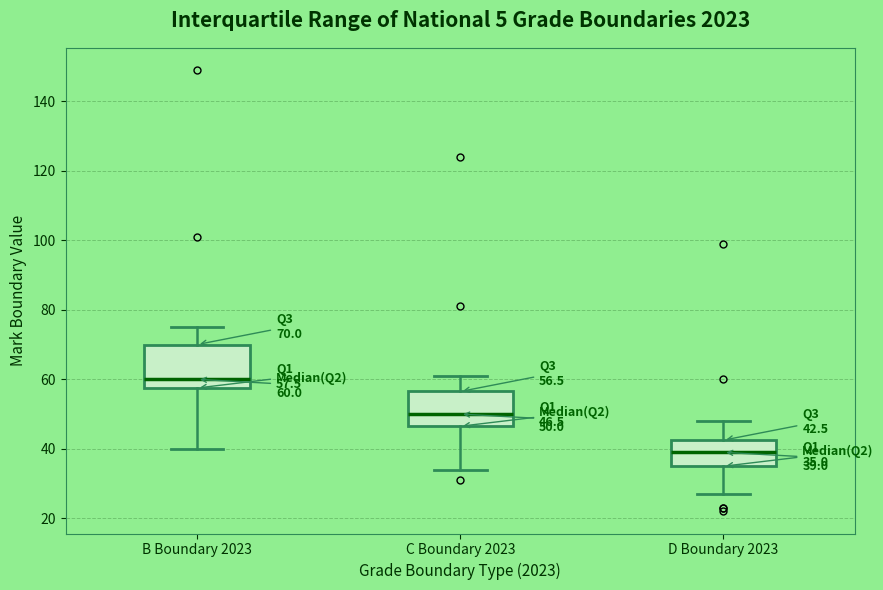

Which box's median line is the highest?

B Boundary 2023